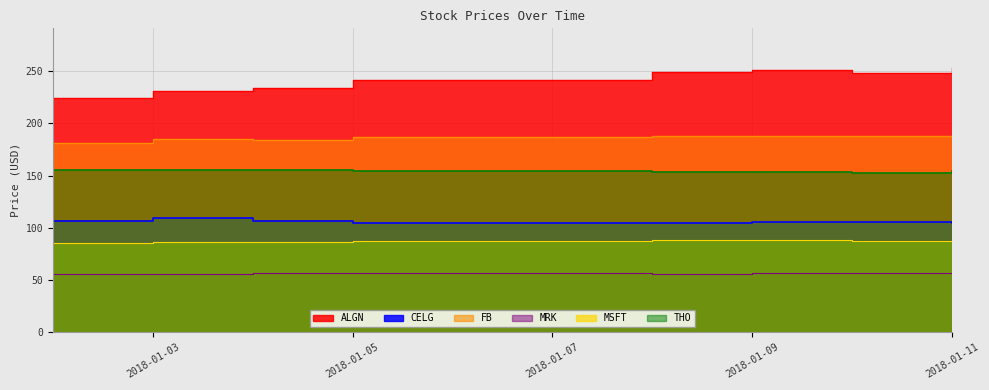

What is the maximum value shown in the chart?

252.9